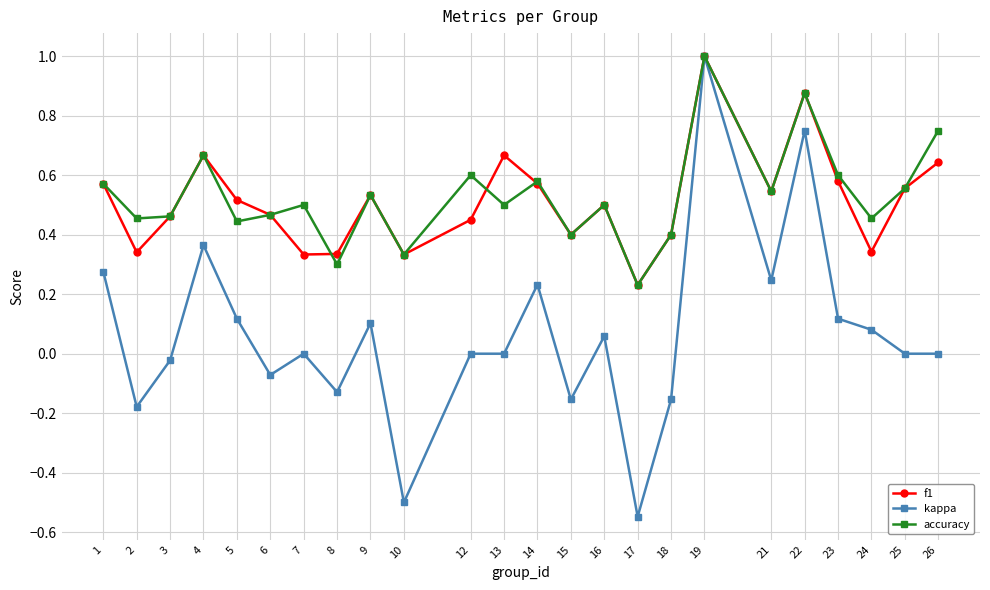

Does the chart have visible grid lines?

Yes